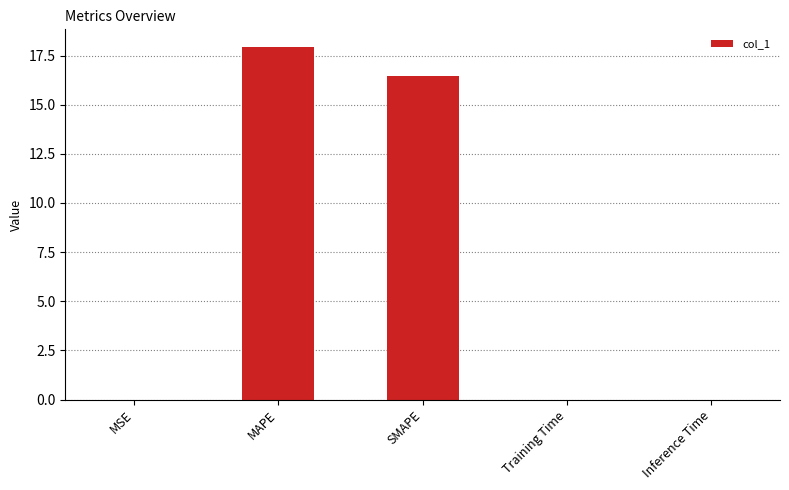

Read the value at SMAPE.

16.5